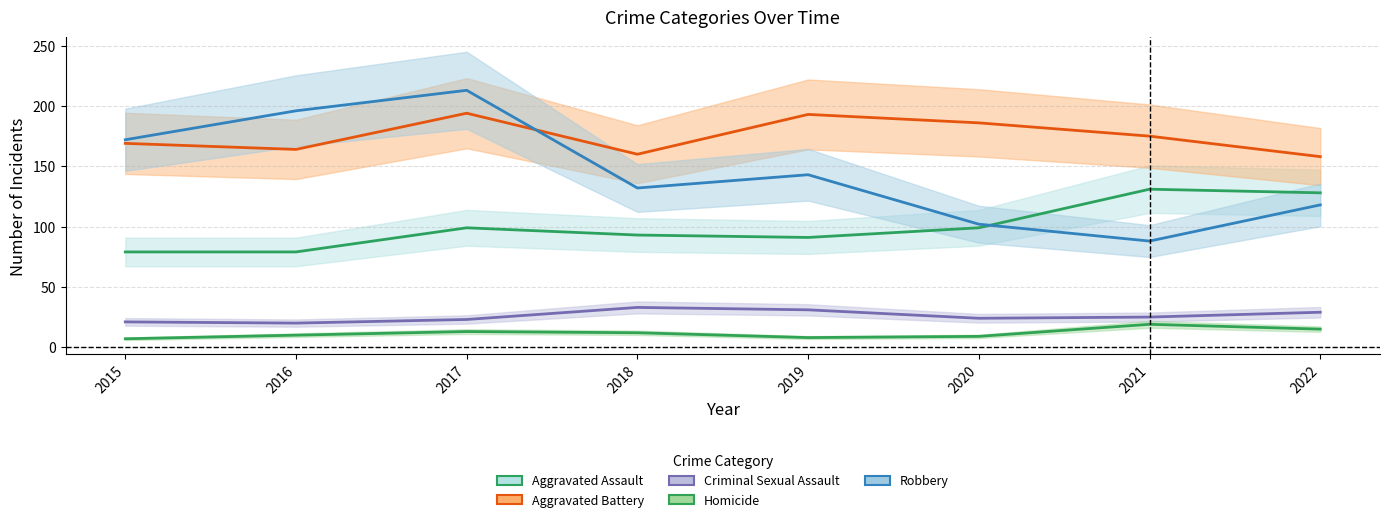

What is the total value across all series at 2016?

469